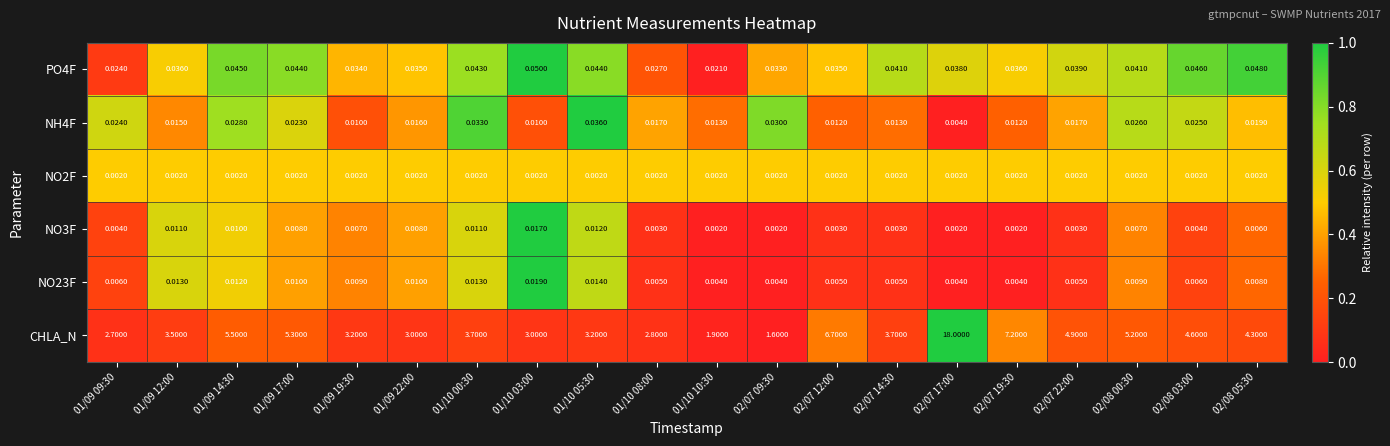

Which series changed the most between 01/09 14:30 and 02/07 09:30?

CHLA_N